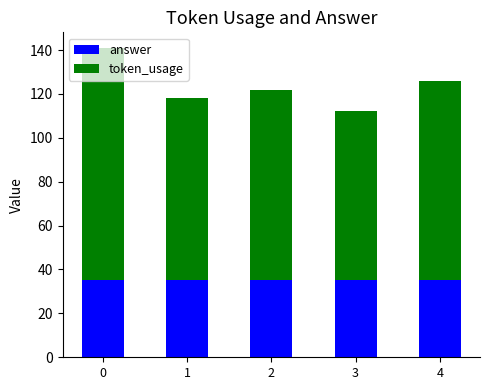

Is it true that answer equals 17 at 0?

False